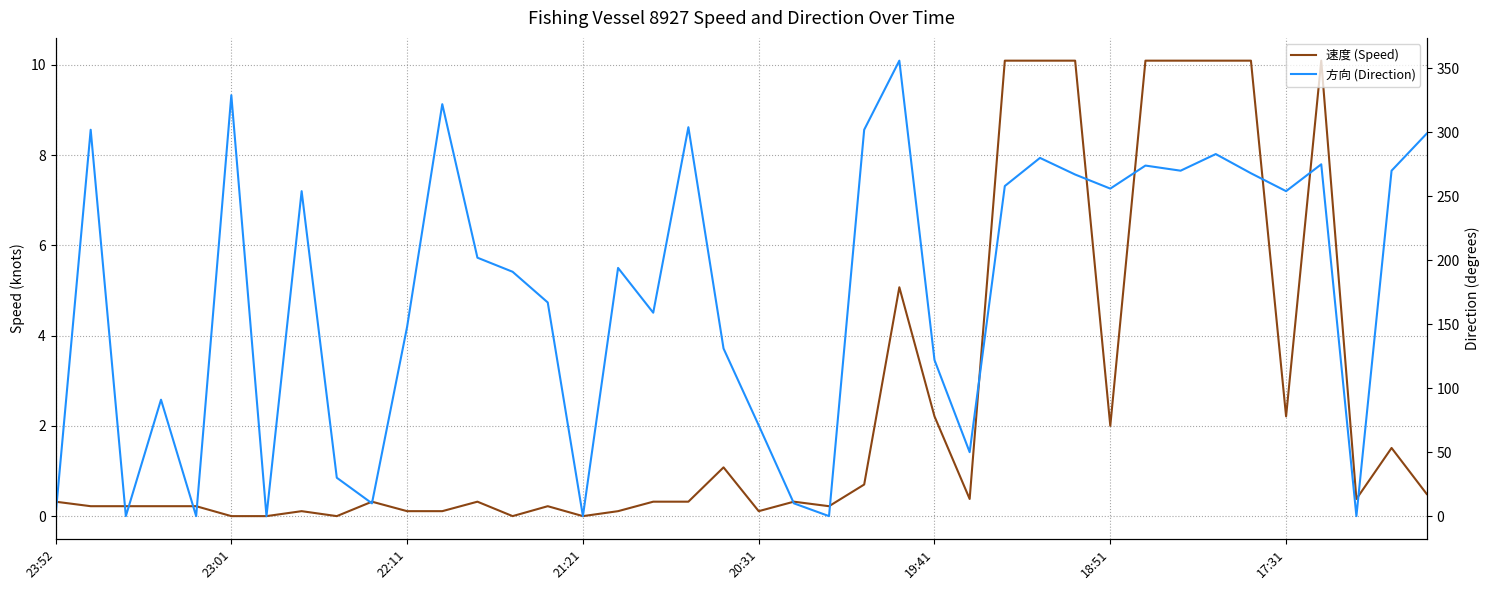

Does the chart have visible grid lines?

Yes